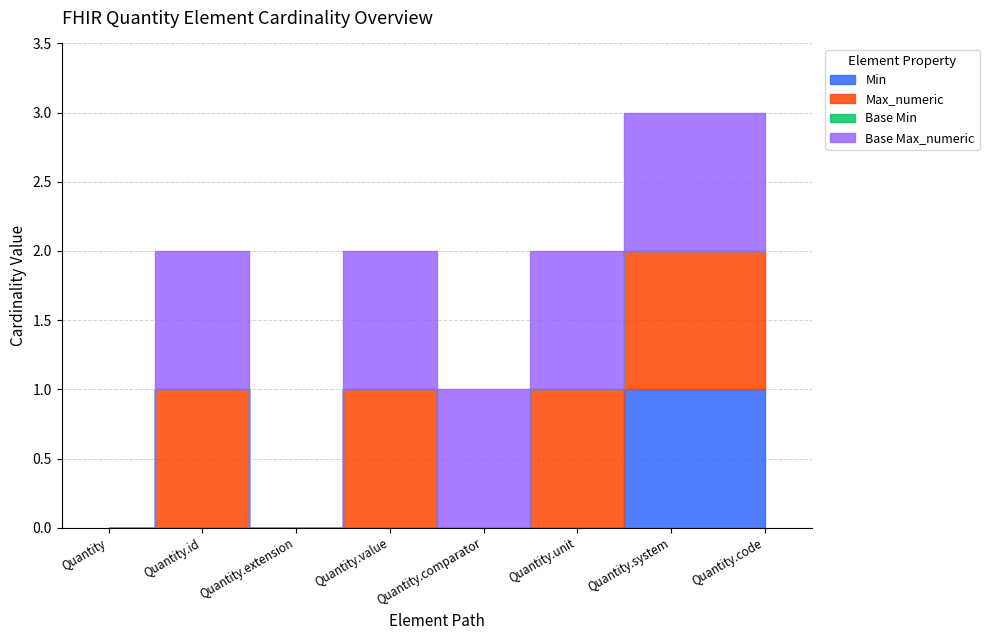

True or false: Max_numeric and Base Max_numeric intersect in this chart.

False